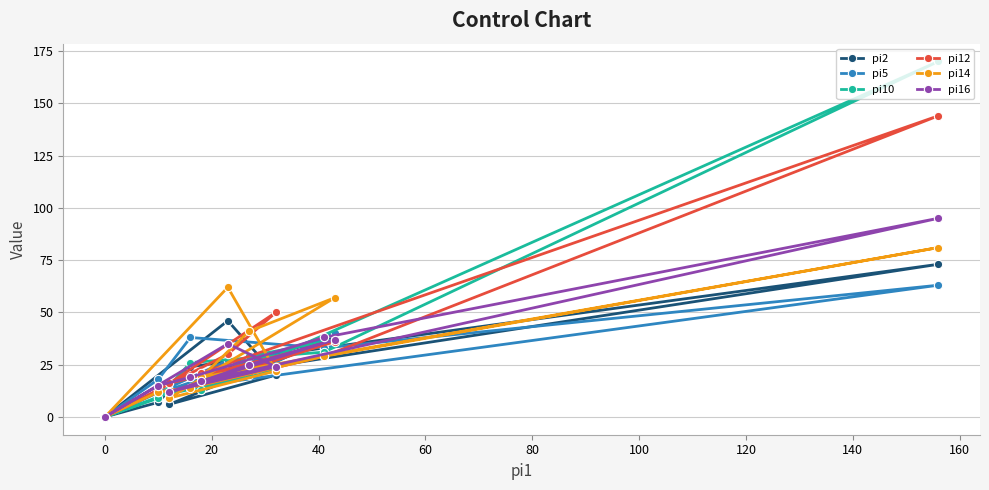

Rank the series by their maximum value, from highest to lowest.

pi10, pi12, pi16, pi14, pi2, pi5